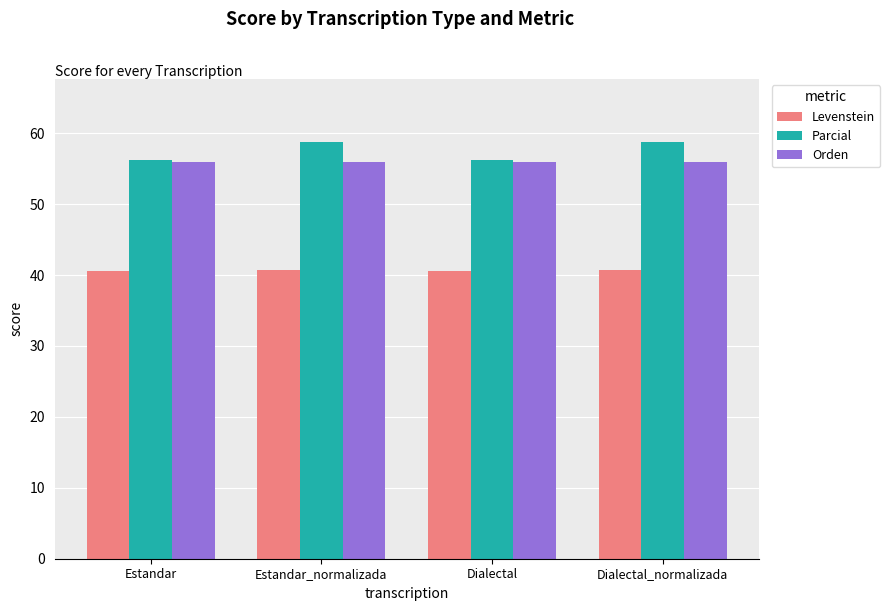

What is the value of the Levenstein bar at the 3rd from the left?

40.5